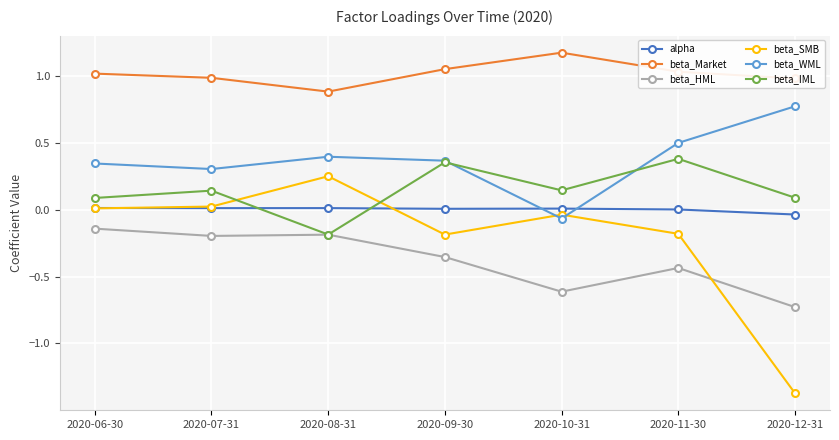

What is the lowest value of the beta_Market series?

0.9